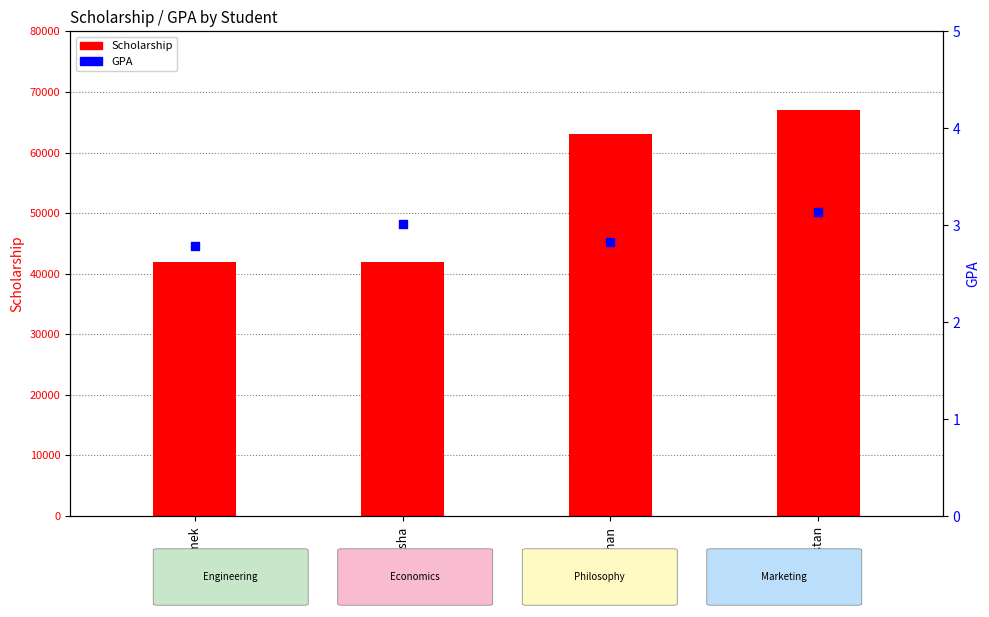

What is the total value across all series at Ermek?

41900.8